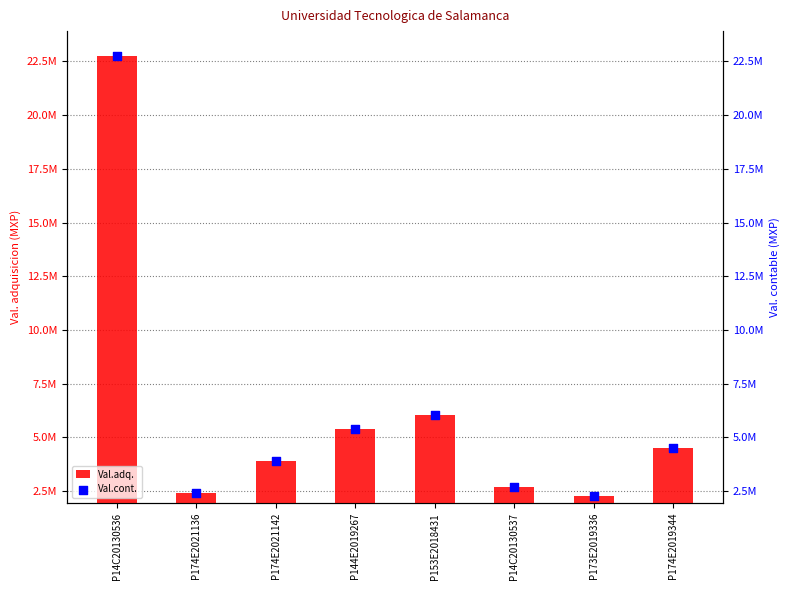

Which series has the widest spread of Y values?

Val.adq.